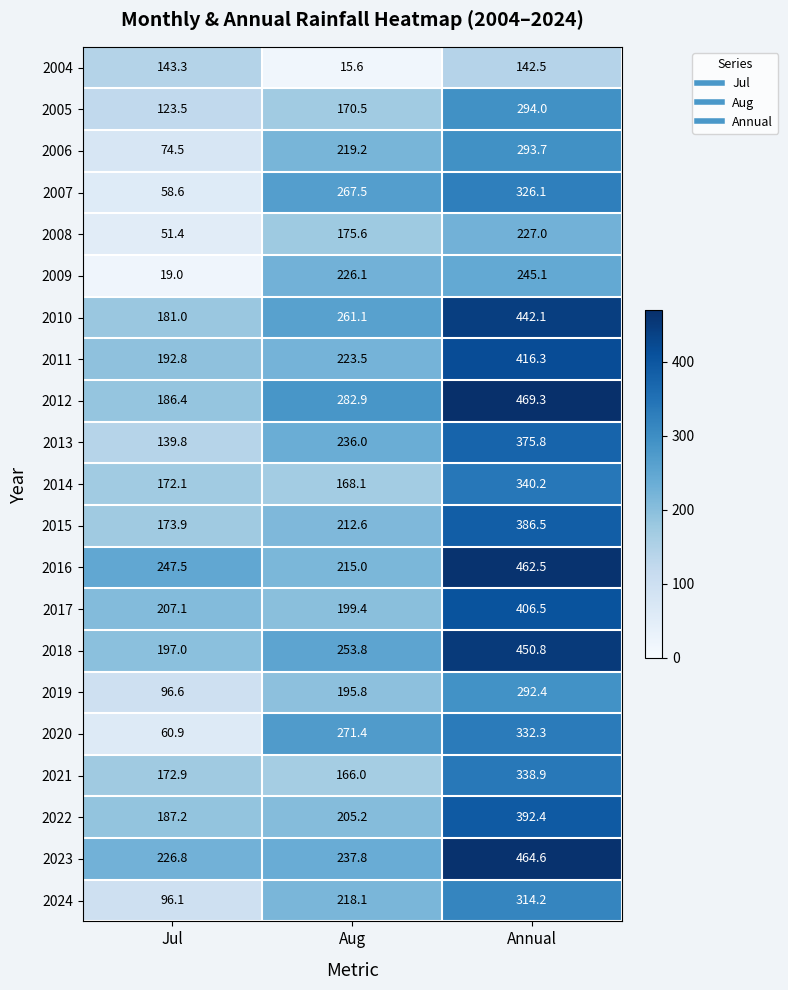

What is the difference between the 2008 values at Jul and Aug?

124.2